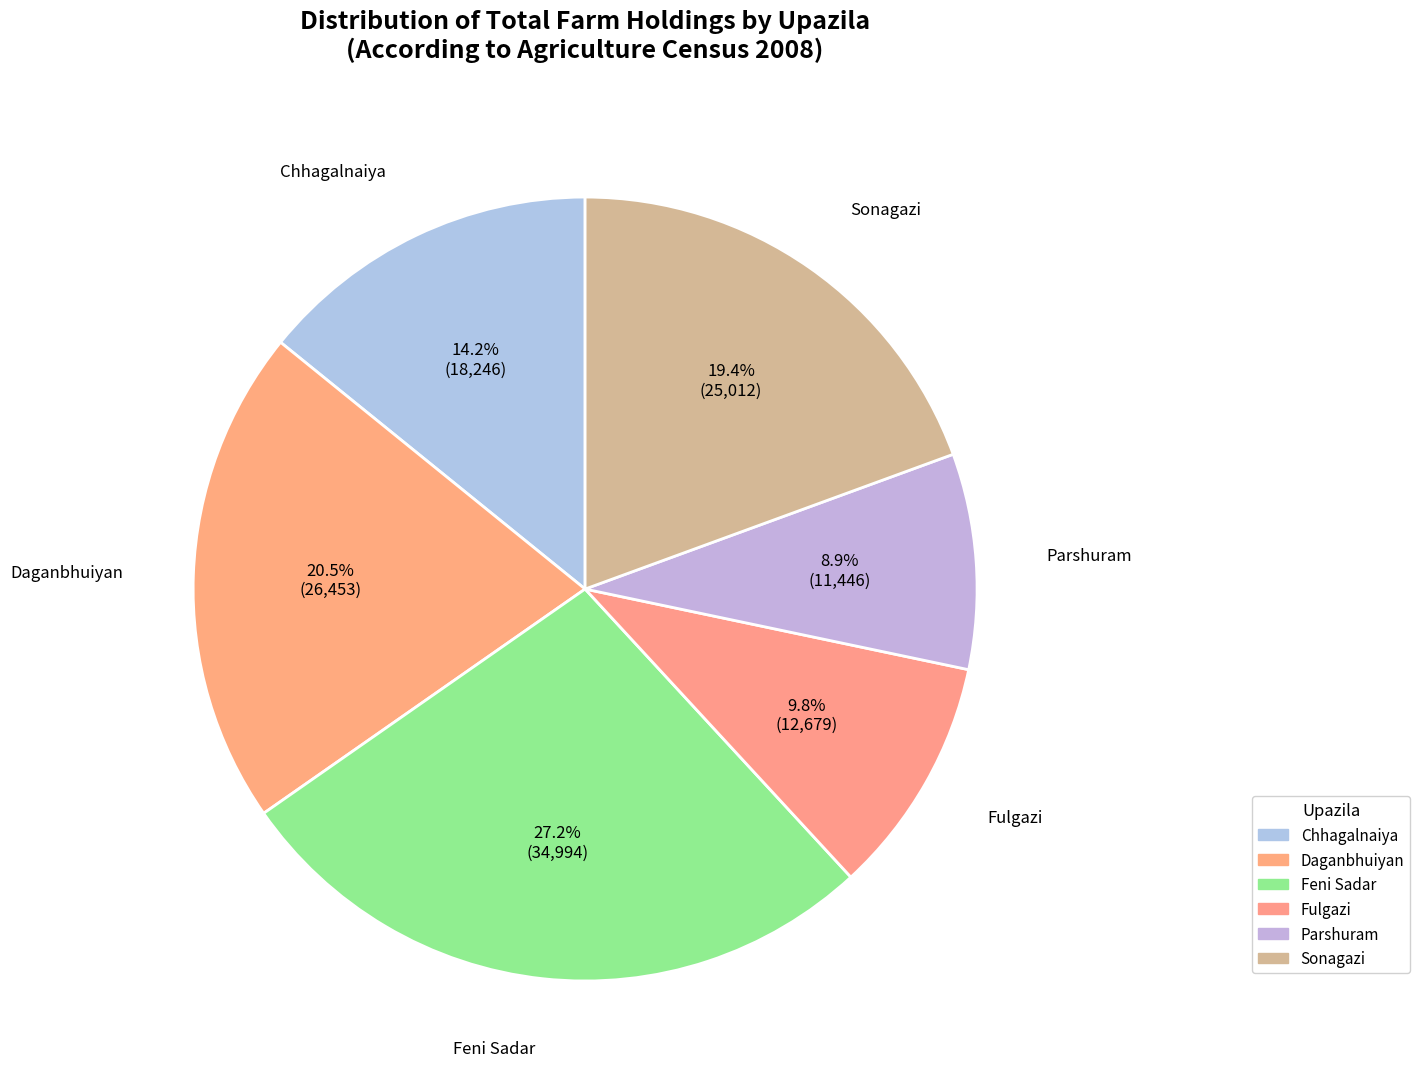

Rank the categories by value from lowest to highest.

Parshuram, Fulgazi, Chhagalnaiya, Sonagazi, Daganbhuiyan, Feni Sadar